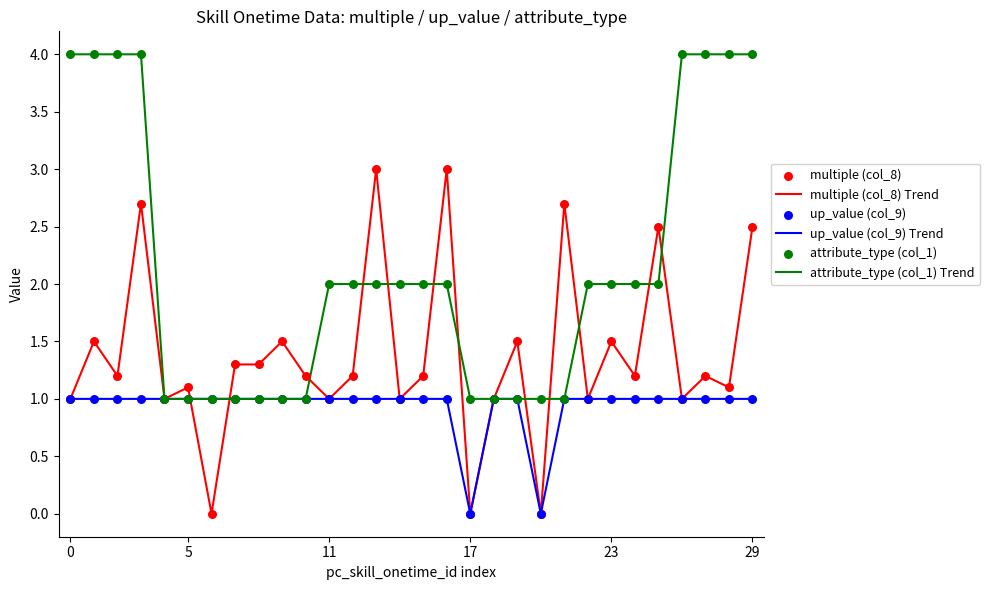

What is the lowest value of the attribute_type (col_1) Trend series?

1.0